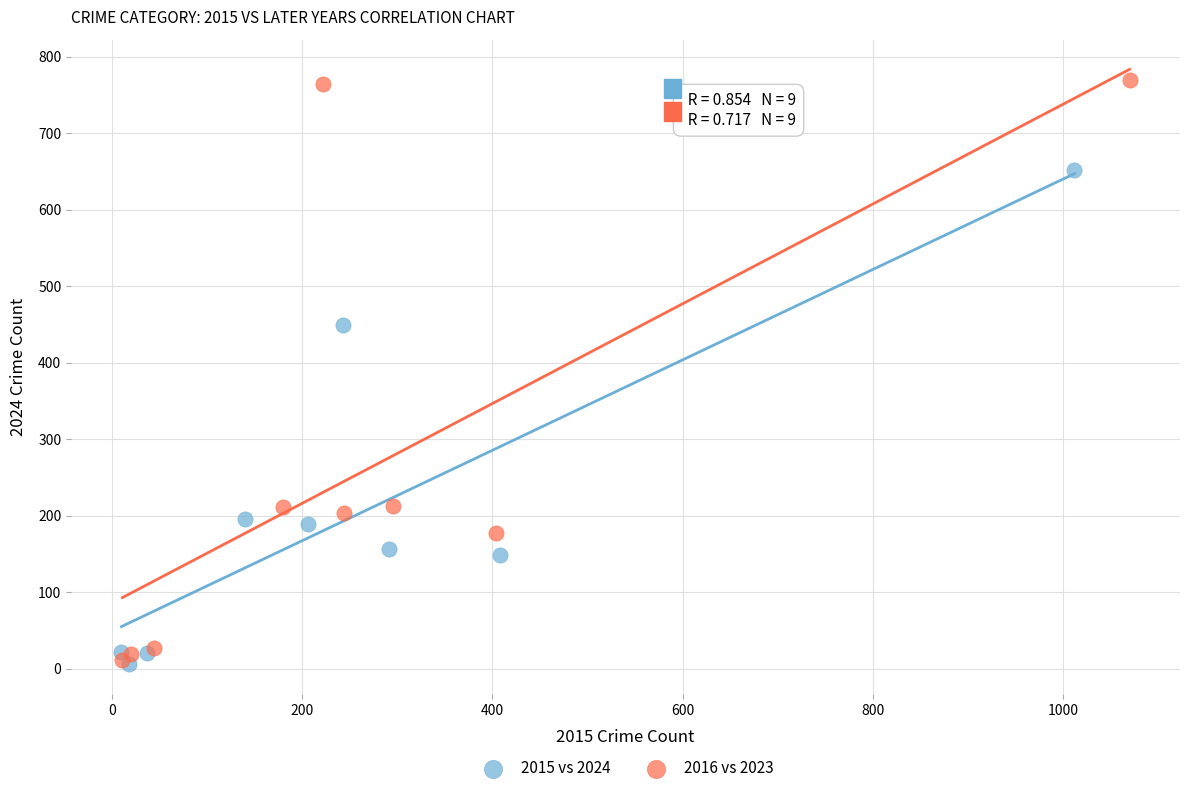

Which series has the widest spread of Y values?

2016 vs 2023